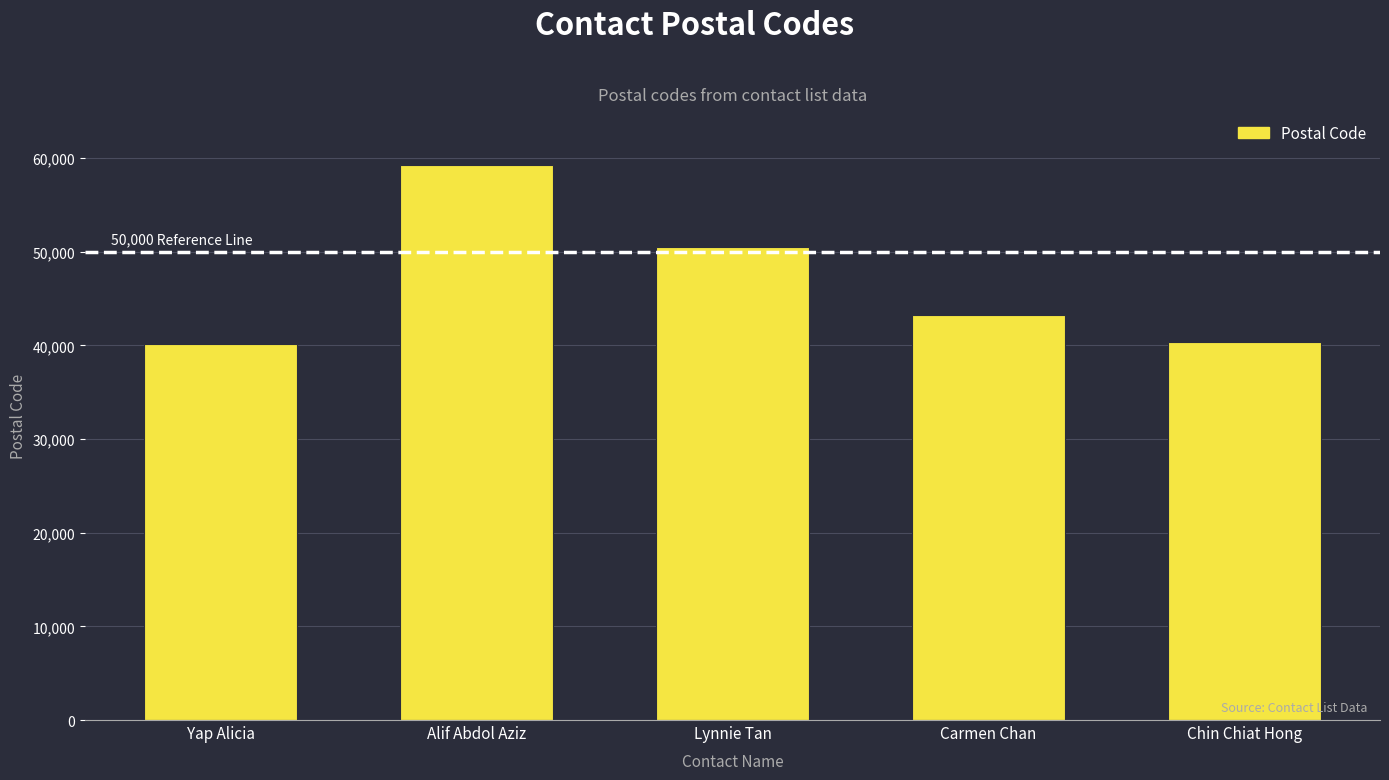

Is it true that the value at Yap Alicia is 40150?

True